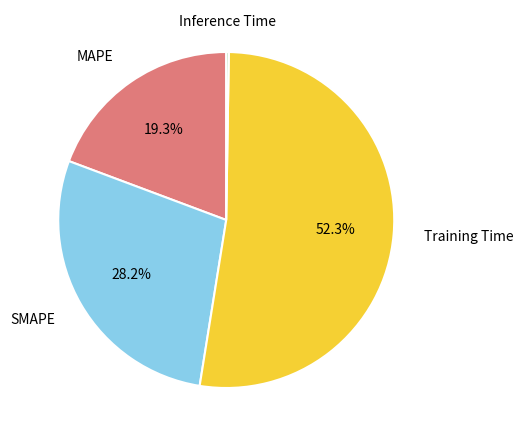

Which slice is the largest?

Training Time